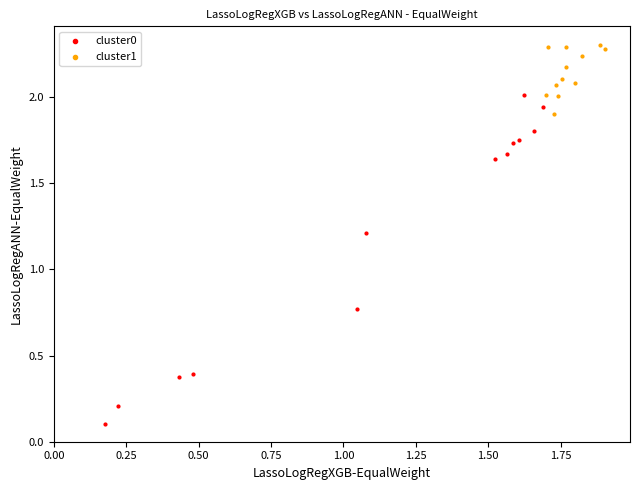

Which series has the widest spread of Y values?

cluster0